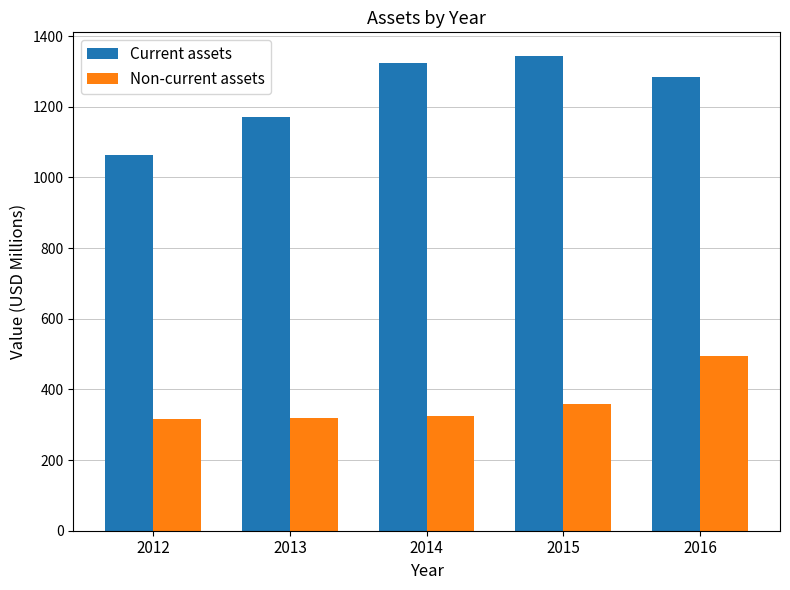

The value of Non-current assets at 2016 is 493.7. True or false?

True